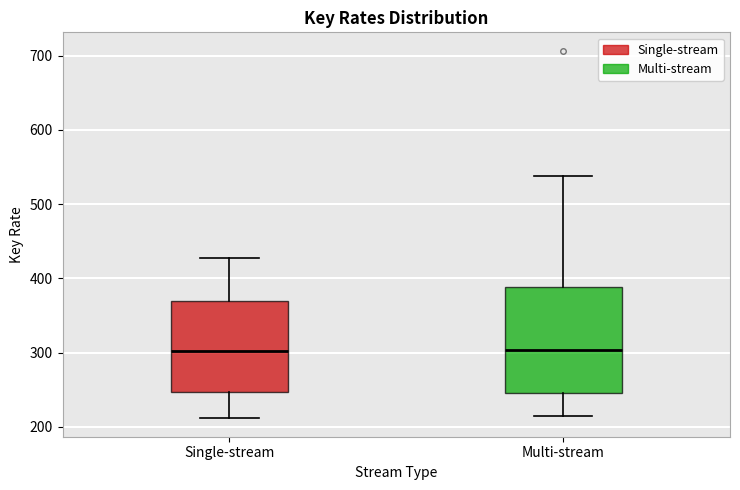

Where does the median line of the box for Multi-stream sit on the y-axis? The values are not printed on the chart, so give them approximately, as read against the axis.

300